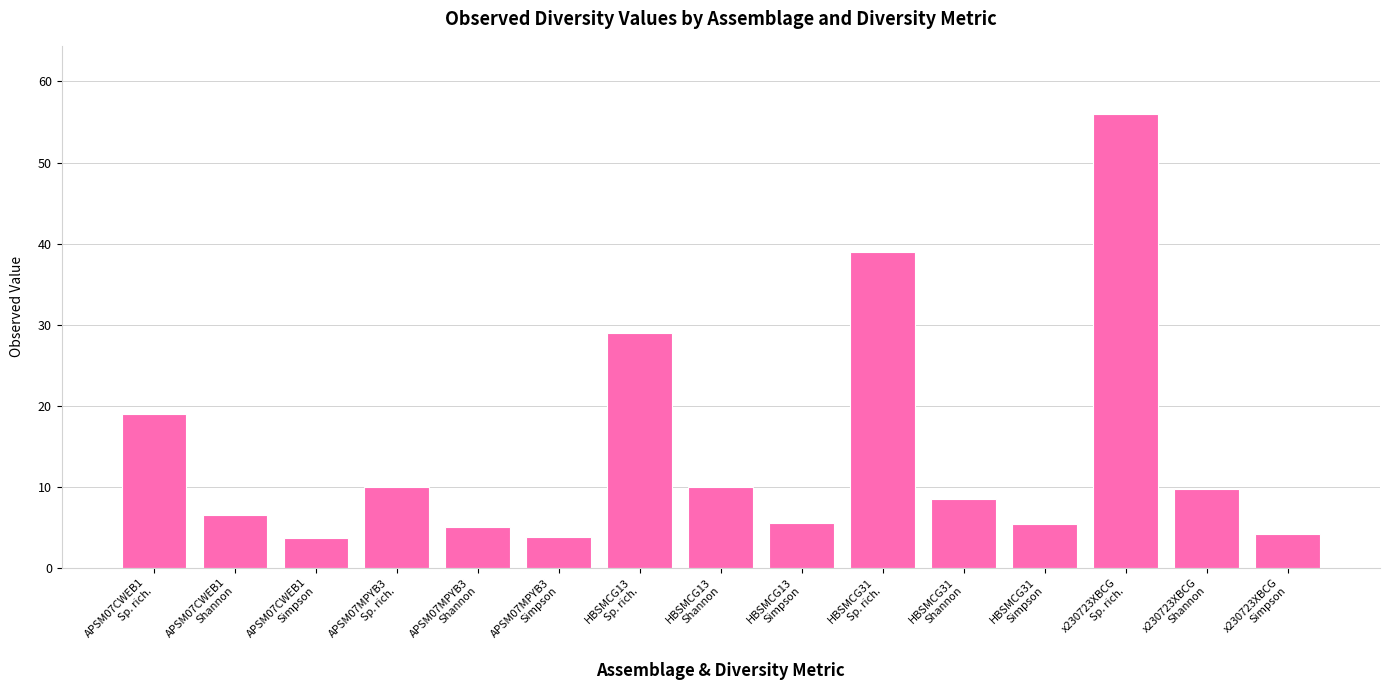

How many values are below 8?

7